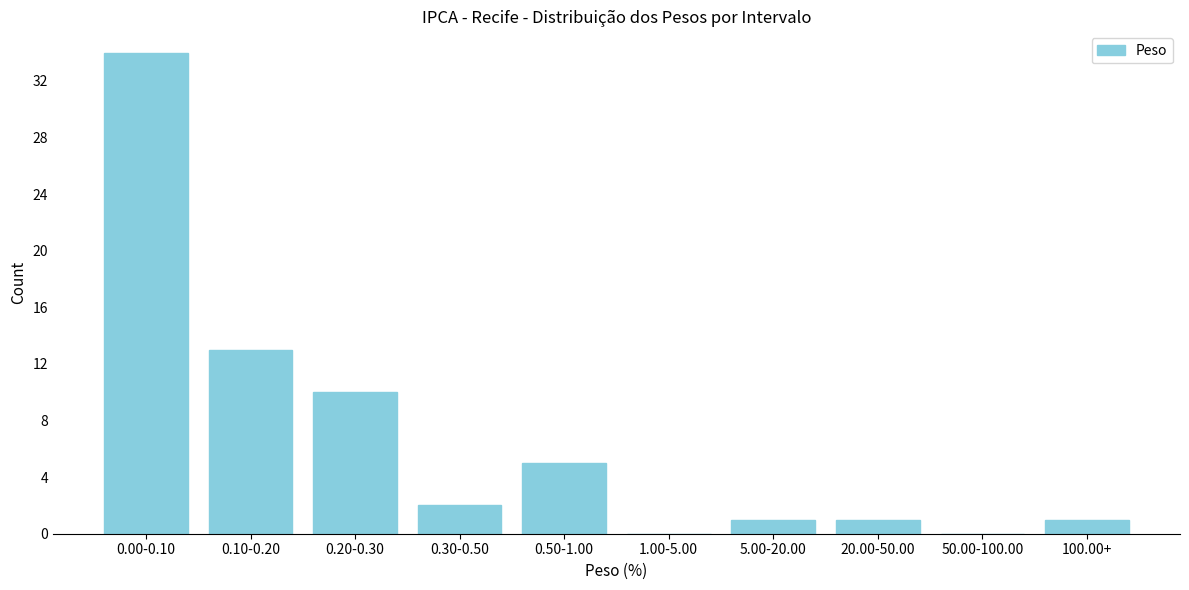

Reading left to right, transcribe all the data shown in this chart.

0.00-0.10=34	0.10-0.20=13	0.20-0.30=10	0.30-0.50=2	0.50-1.00=5	1.00-5.00=0	5.00-20.00=1	20.00-50.00=1	50.00-100.00=0	100.00+=1